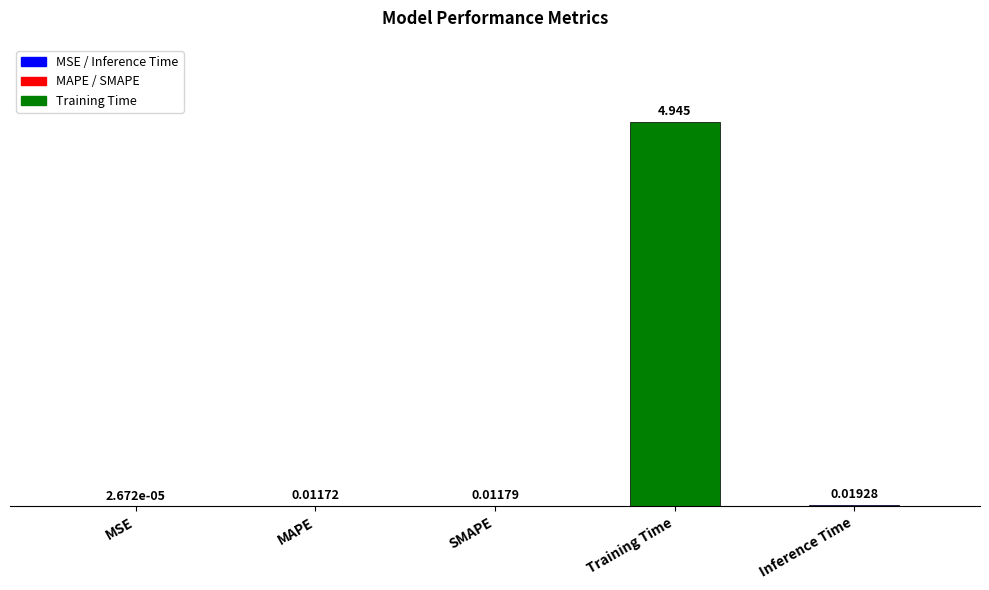

Where is the data nearest to the value 2?

Inference Time